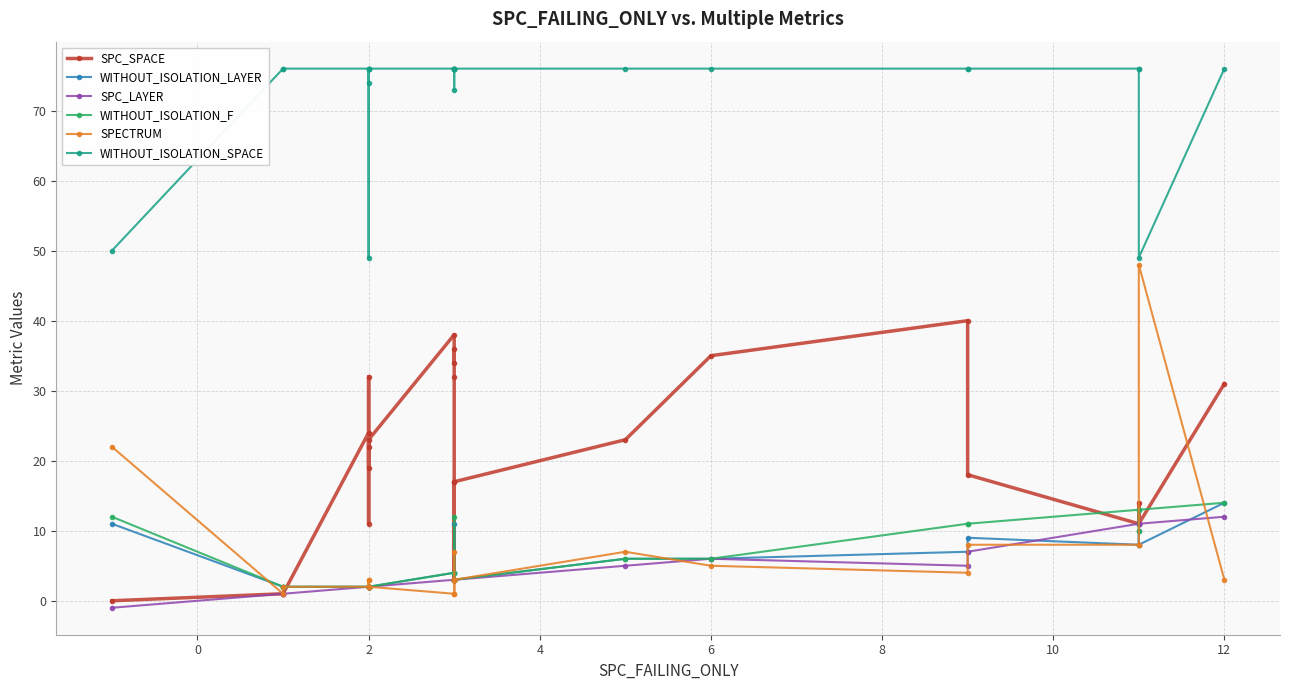

What is the difference between the second highest and minimum values in the SPC_SPACE series?

38